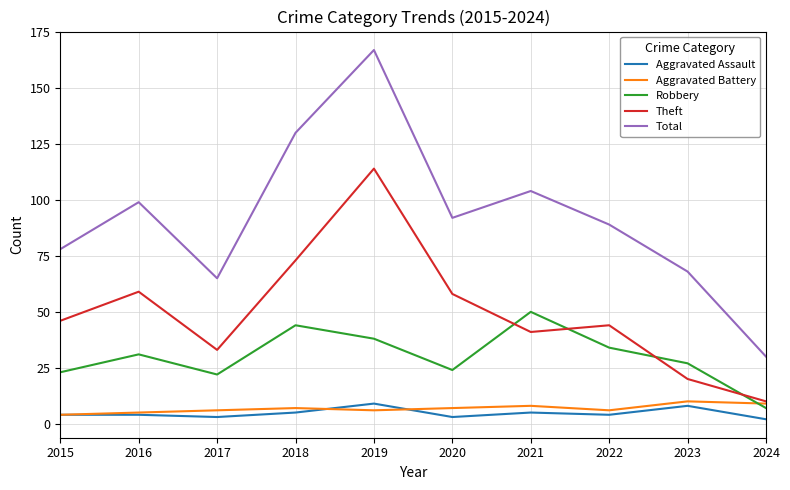

What is the sum of all Robbery values?

300